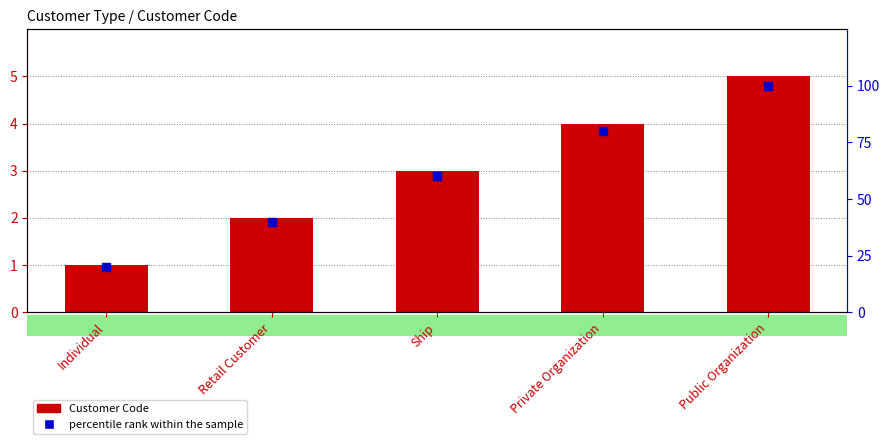

Which series has the largest total across all categories?

percentile rank within the sample